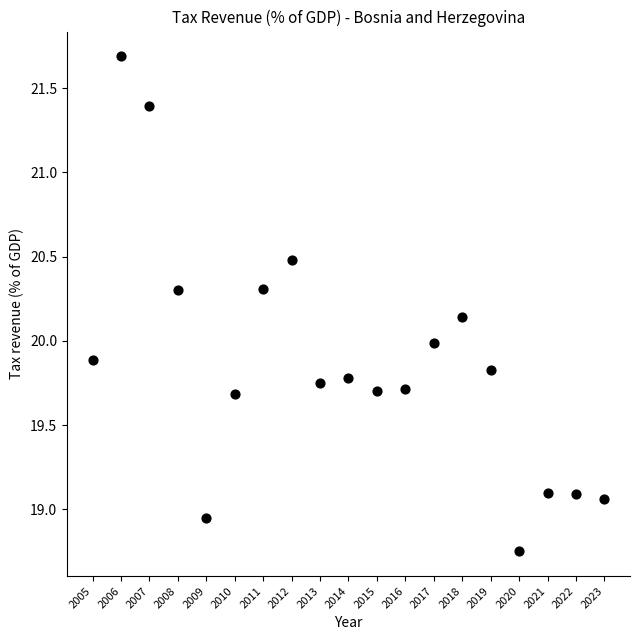

What is the range of Y values (max minus min)?

2.9